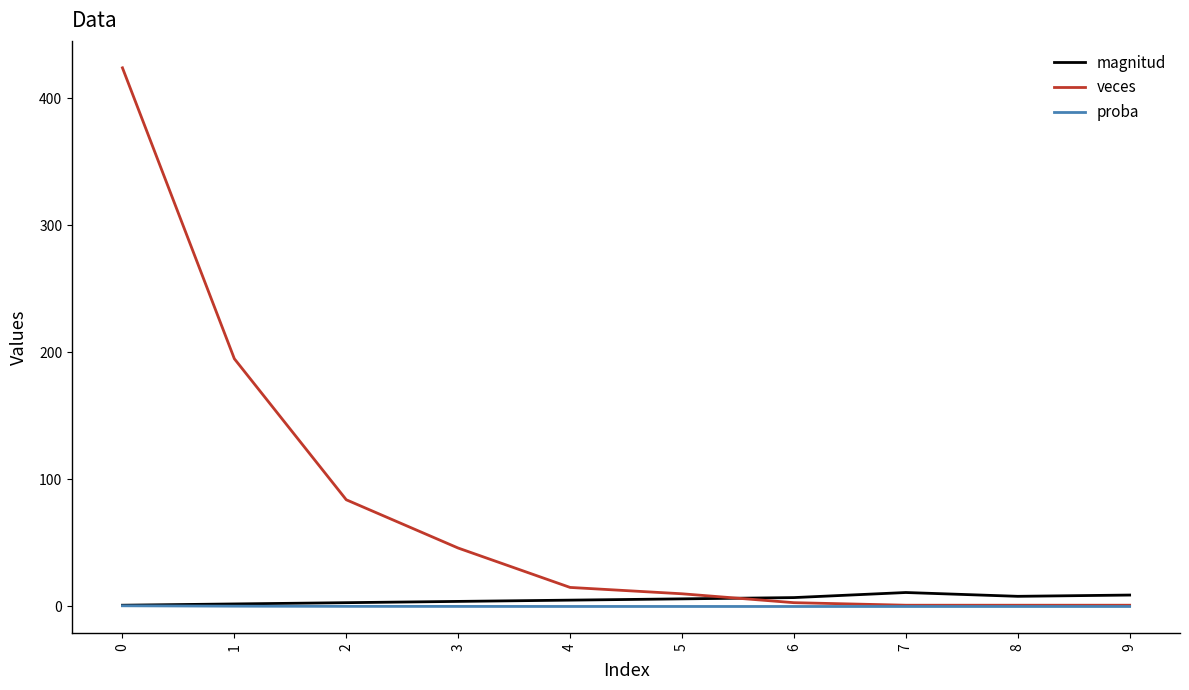

What is the difference between the magnitud values at 5 and 2?

3.0